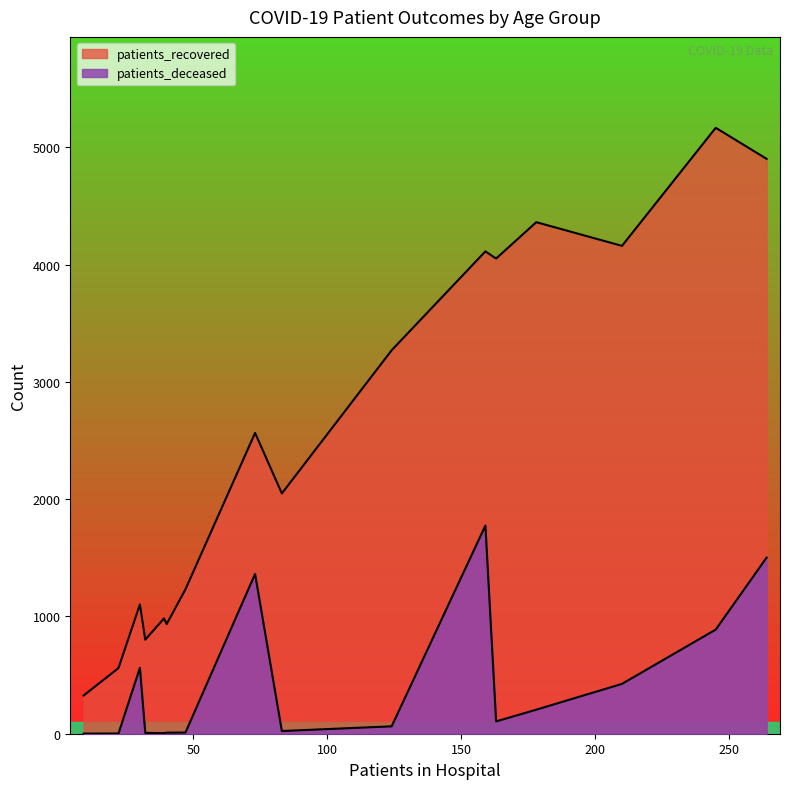

Rank the series by their maximum value, from highest to lowest.

patients_recovered, patients_deceased